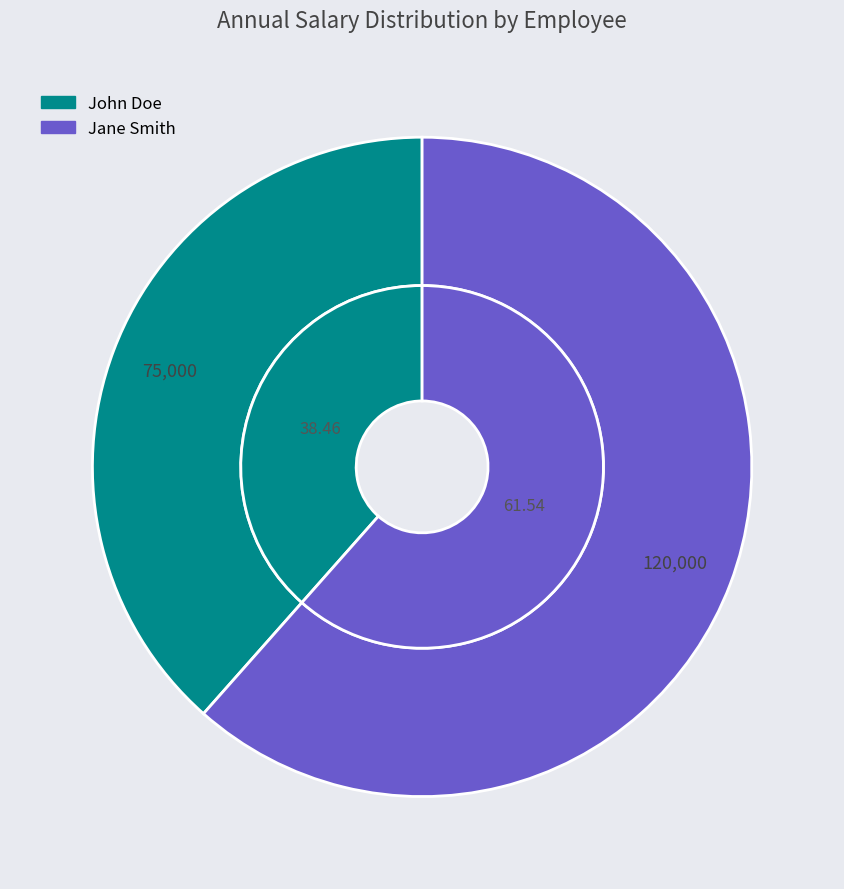

How many segments does this pie chart have?

2